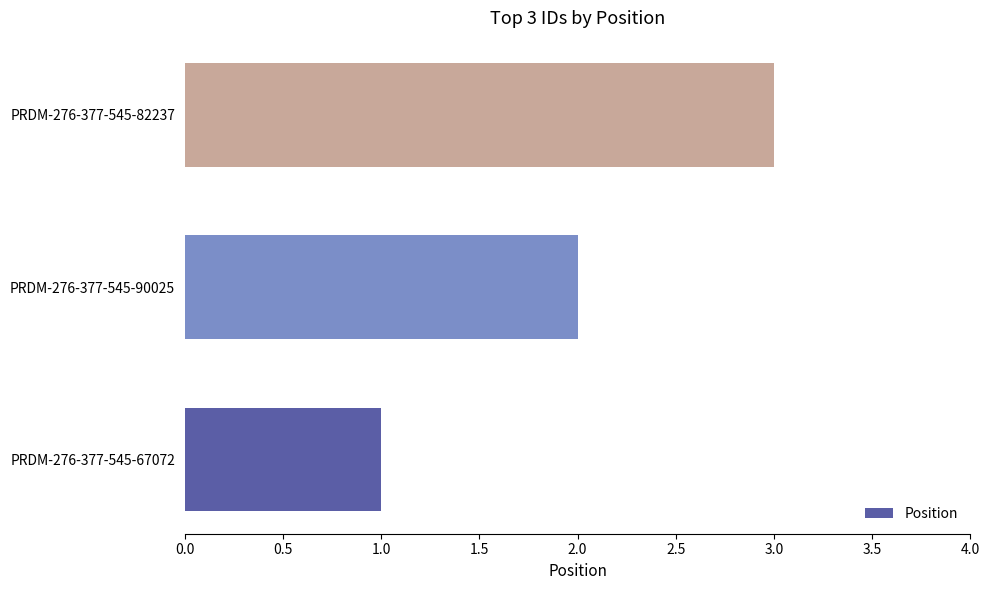

The value at PRDM-276-377-545-82237 is 1. True or false?

False